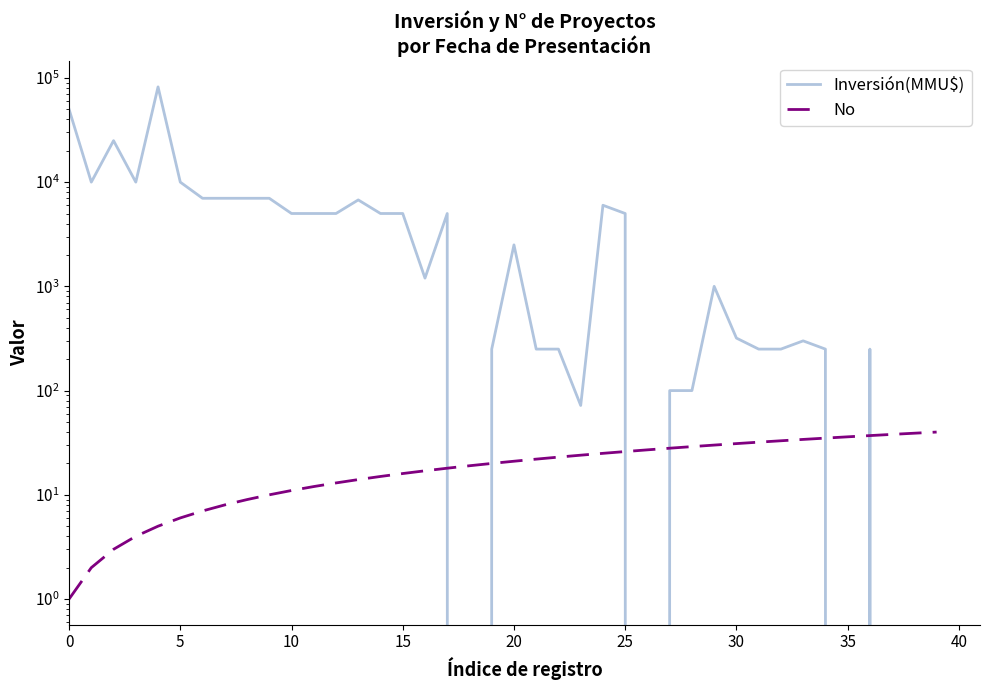

Reading left to right, list all the values displayed in this chart.

Inversión(MMU$): 50000	10000	25000	10000	82000	10000	7000	7000	7000	7000	5000	5000	5000	6750	5000	5000	1200	5000	0	250	2500	250	250	72	6000	5000	0	100	100	1000	319	250	250	300	250	0	250	0	0	0
No: 1	2	3	4	5	6	7	8	9	10	11	12	13	14	15	16	17	18	19	20	21	22	23	24	25	26	27	28	29	30	31	32	33	34	35	36	37	38	39	40